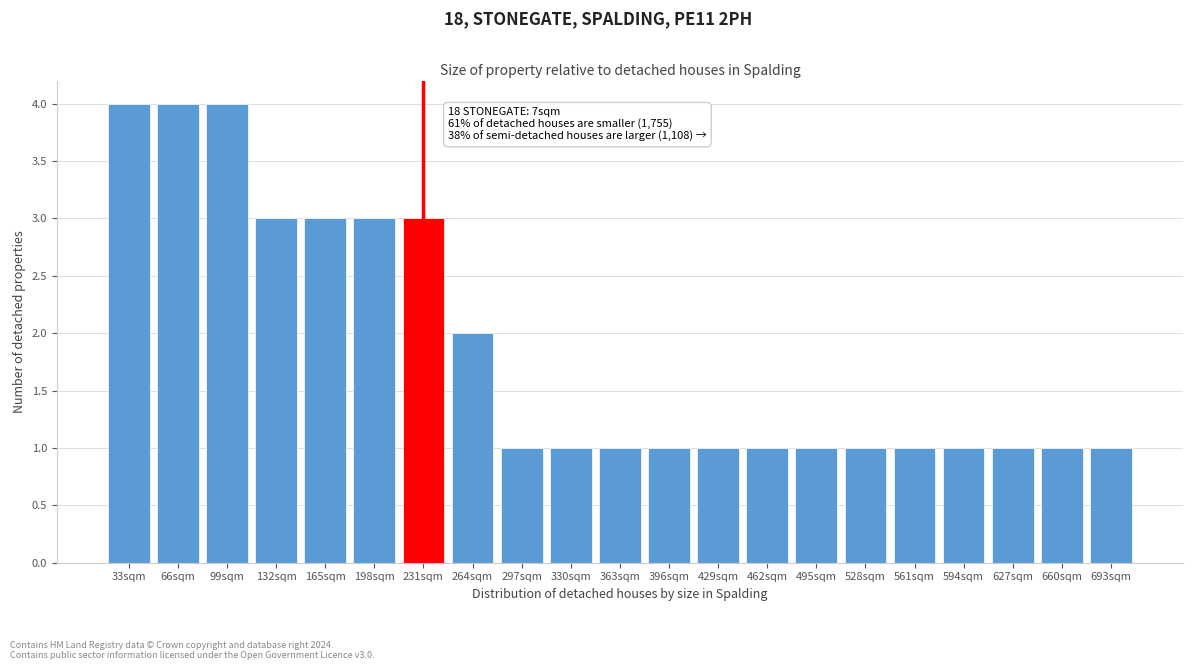

Reading right to left, extract all data points from this chart.

1	1	1	1	1	1	1	1	1	1	1	1	1	2	3	3	3	3	4	4	4